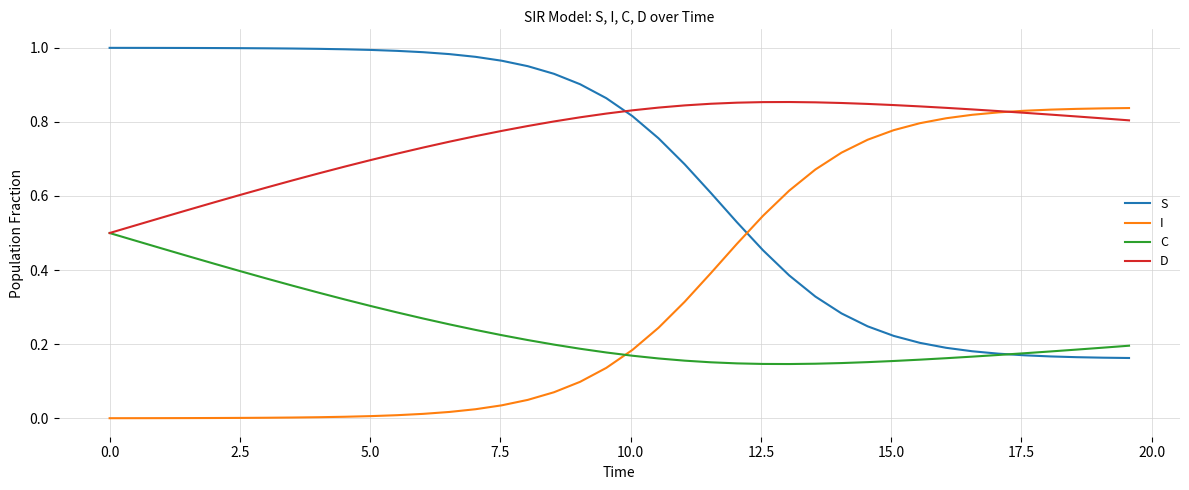

Which series has the largest total across all categories?

D